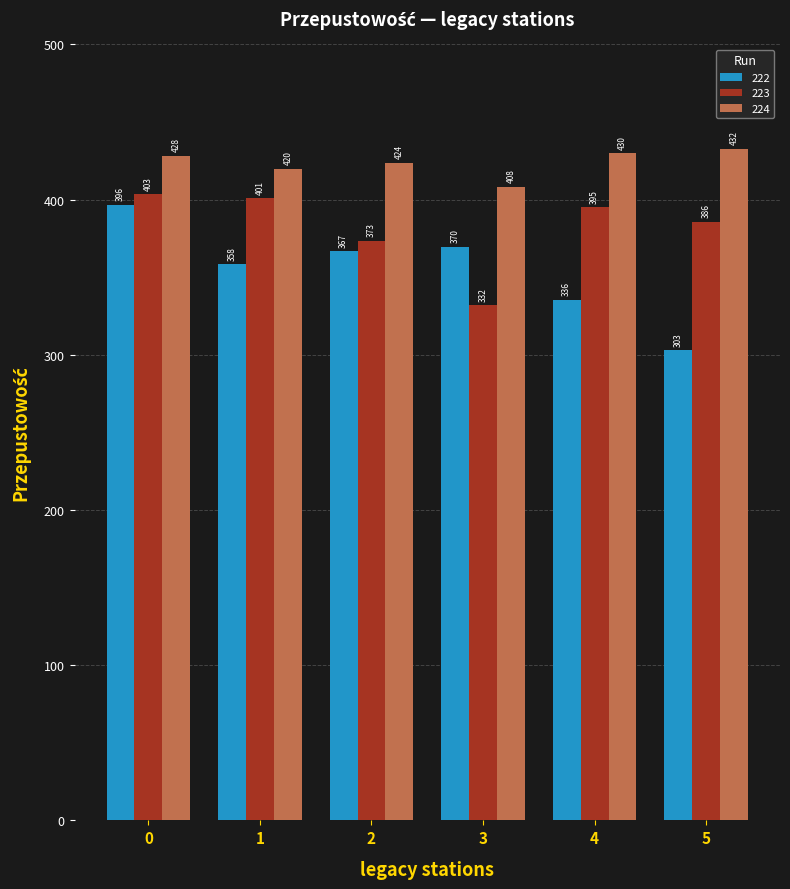

Rank the series at 3 from lowest to highest value.

223, 222, 224